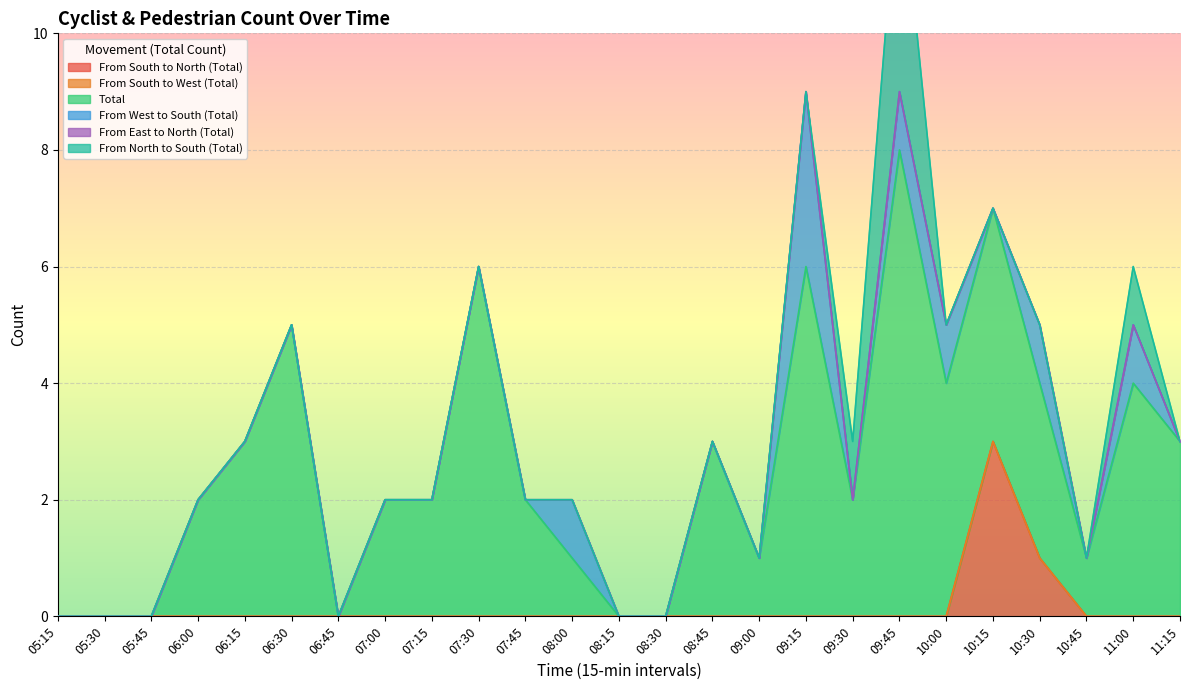

At which label does From South to North (Total) reach its peak?

10:15